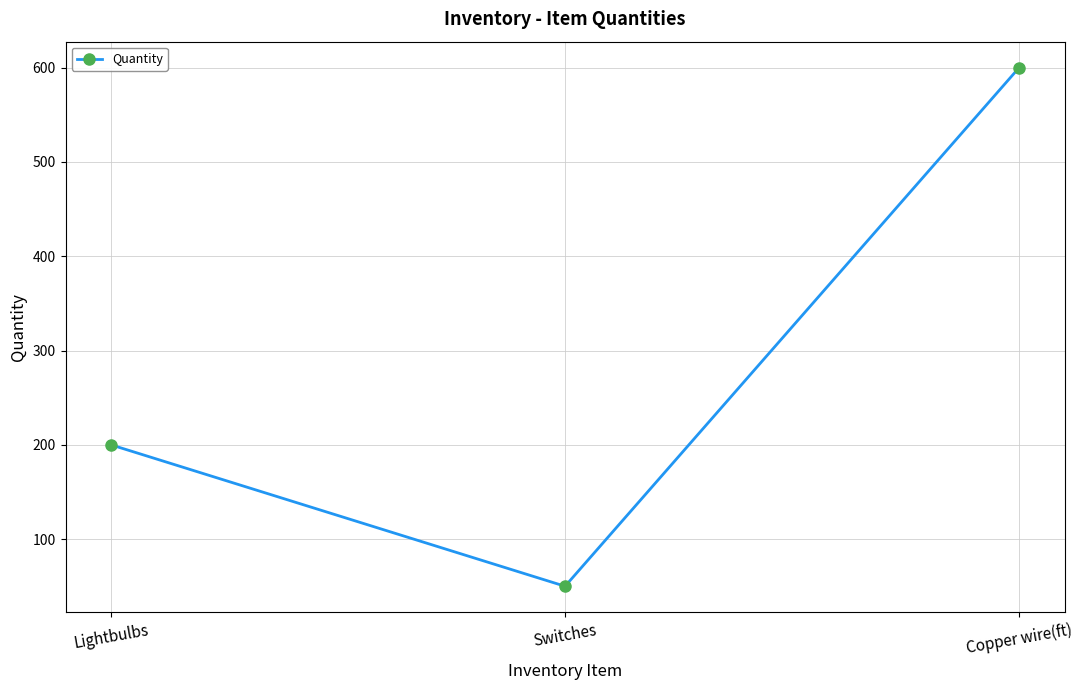

Between Switches and Copper wire(ft), which is larger?

Copper wire(ft)